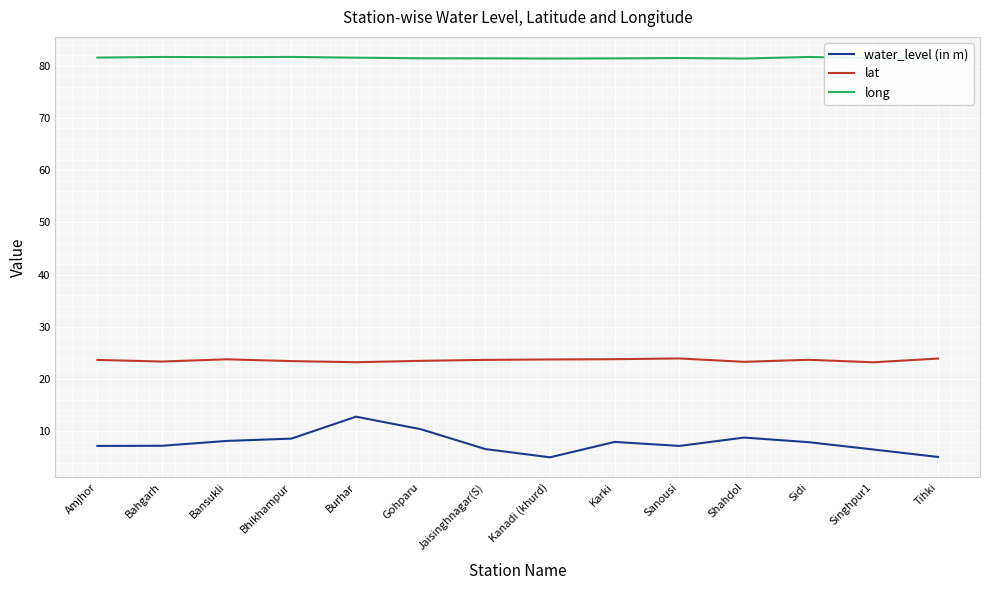

What is the approximate value of long at Bhikhampur?

81.7